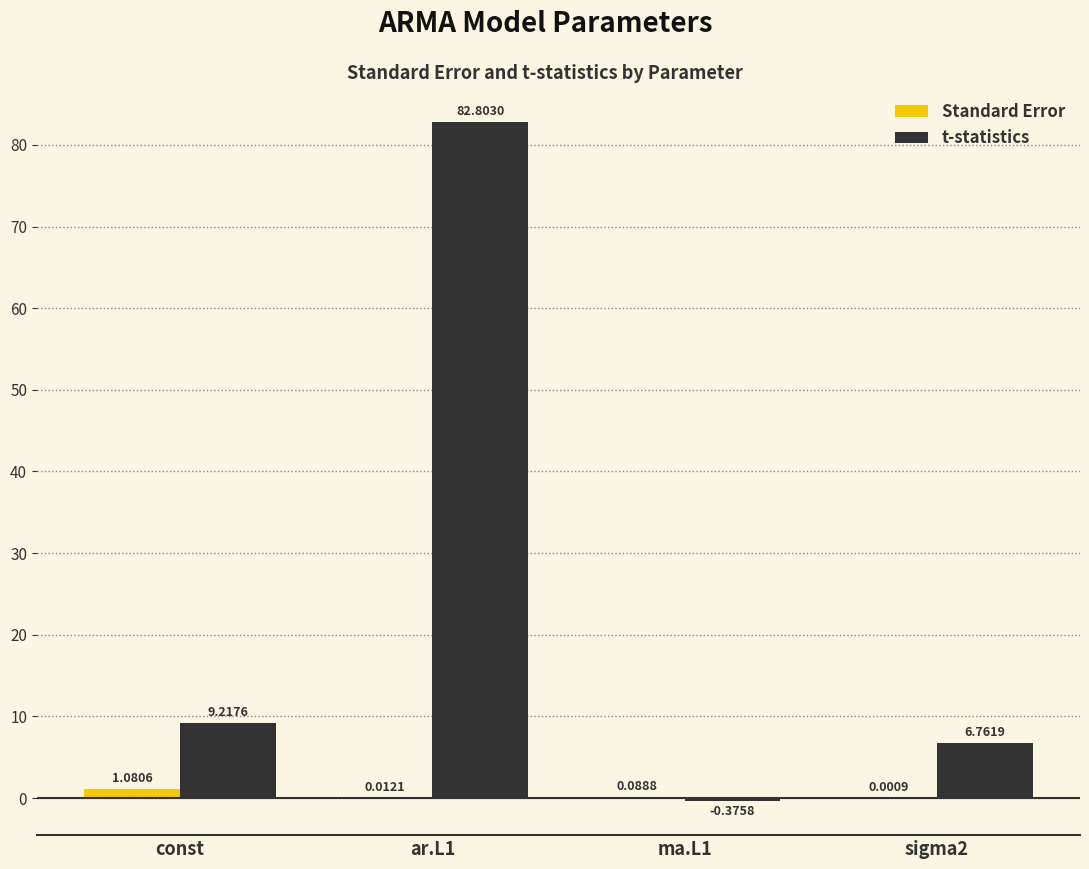

What are all the series names shown in the legend?

Standard Error, t-statistics